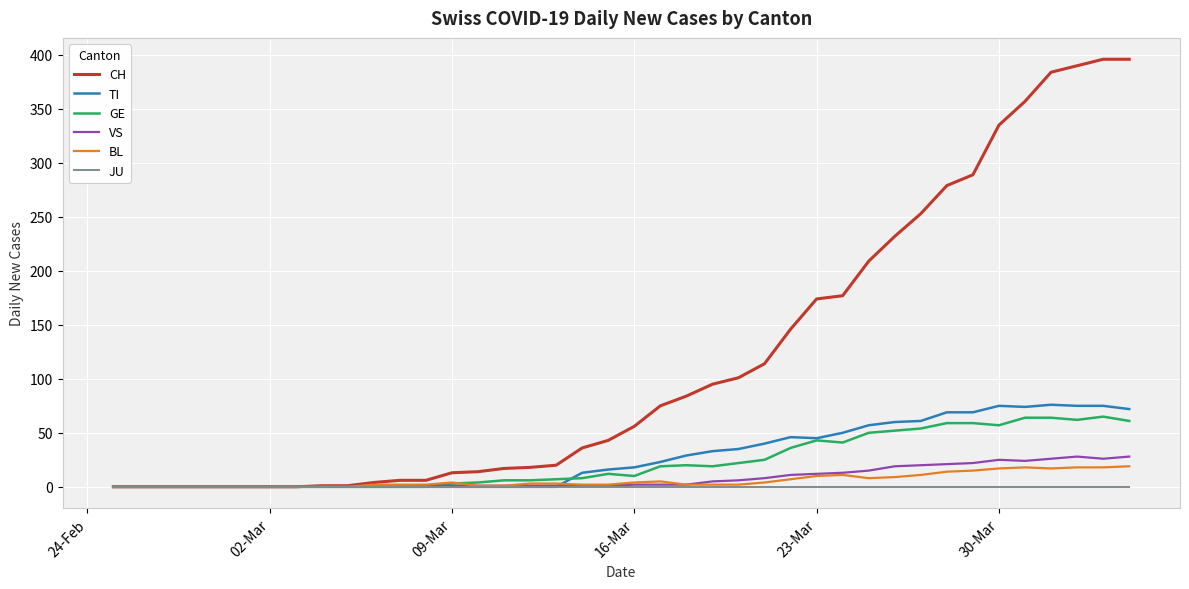

How many lines are shown in the chart?

6